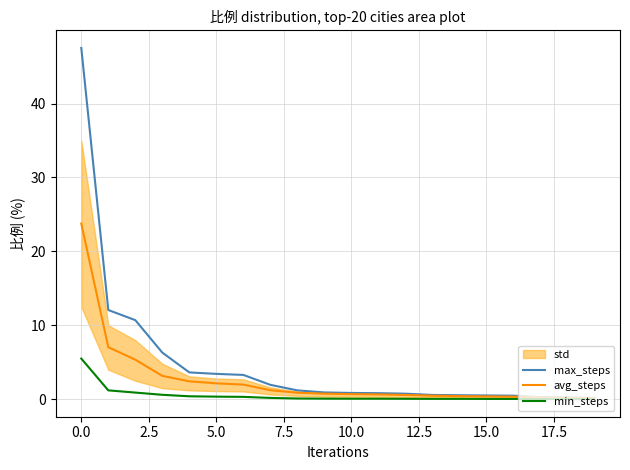

True or false: avg_steps has a value of 0.7 at 10.0.

True